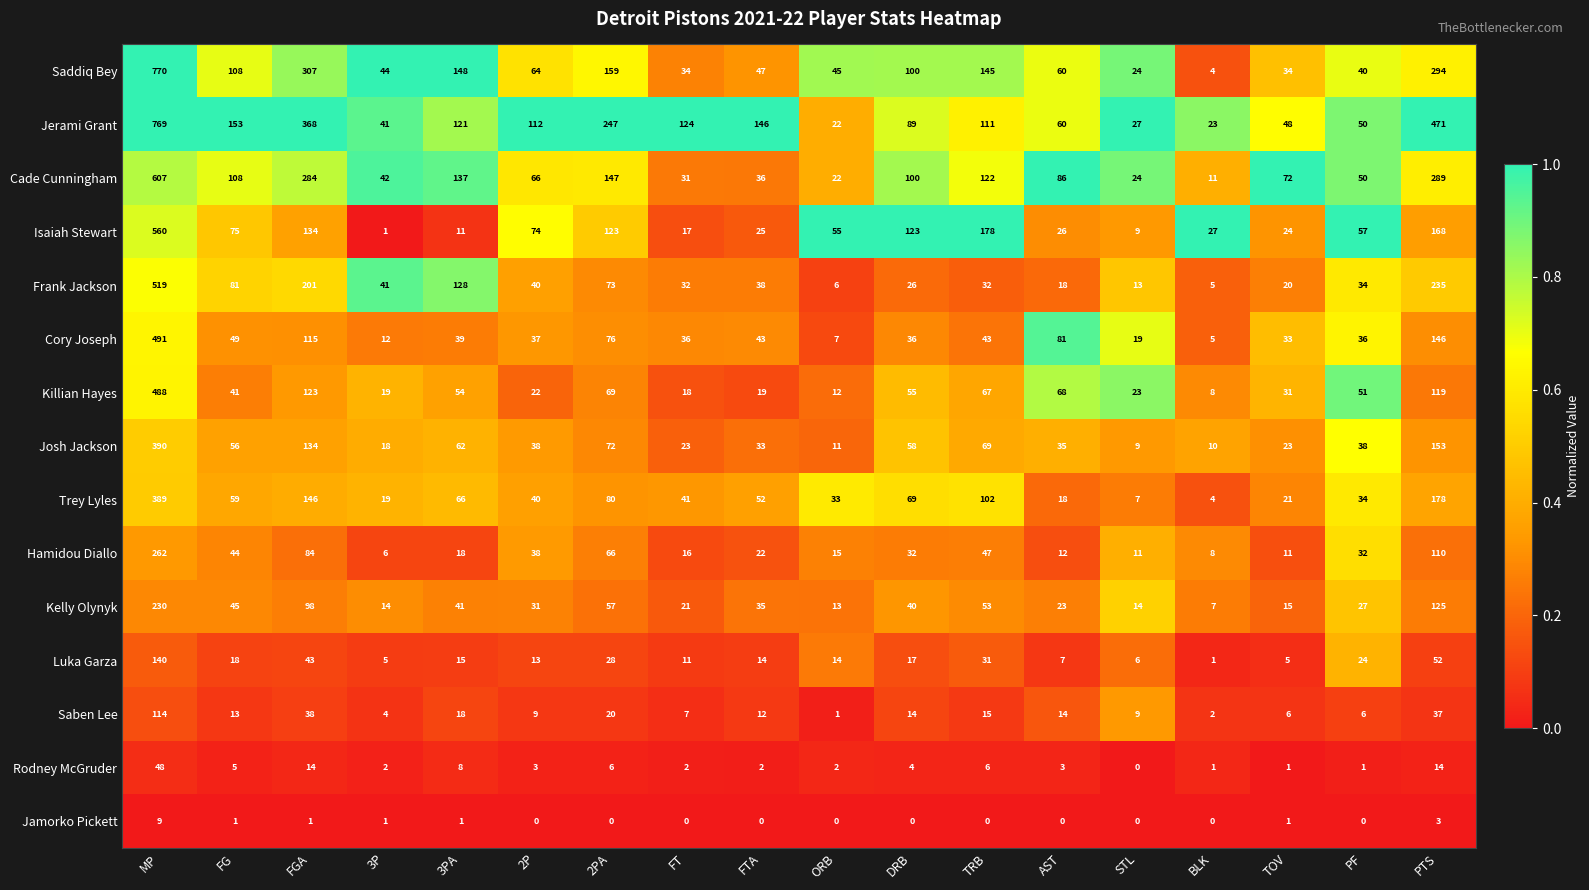

Which category has the highest value in the Cade Cunningham series?

MP